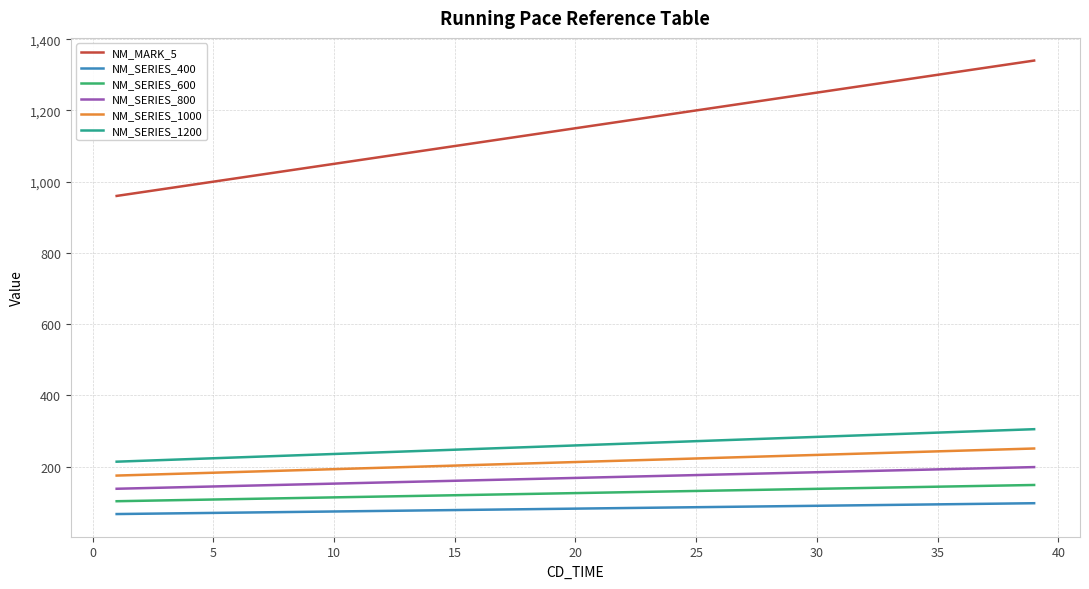

Which series has the largest range (max minus min)?

NM_MARK_5